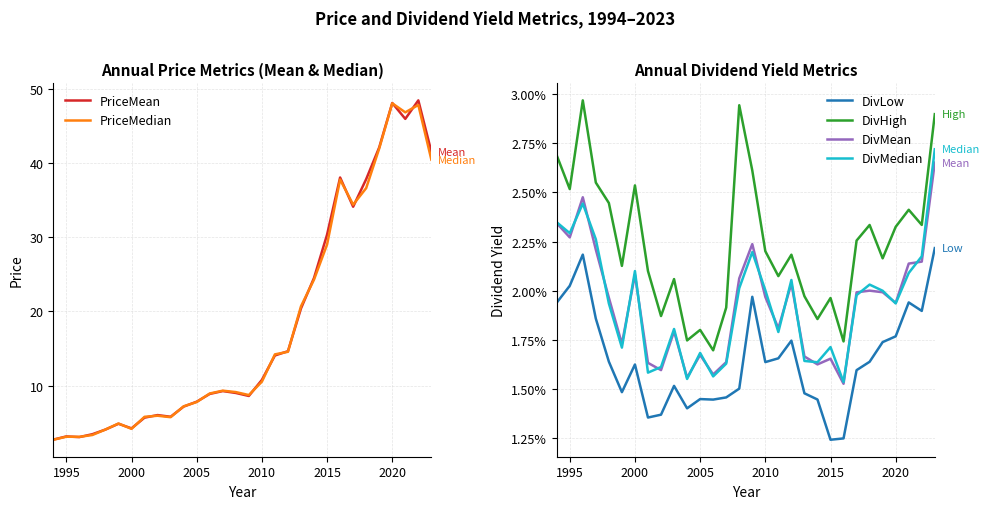

Is it true that PriceMean equals 5.0 at 2005?

False